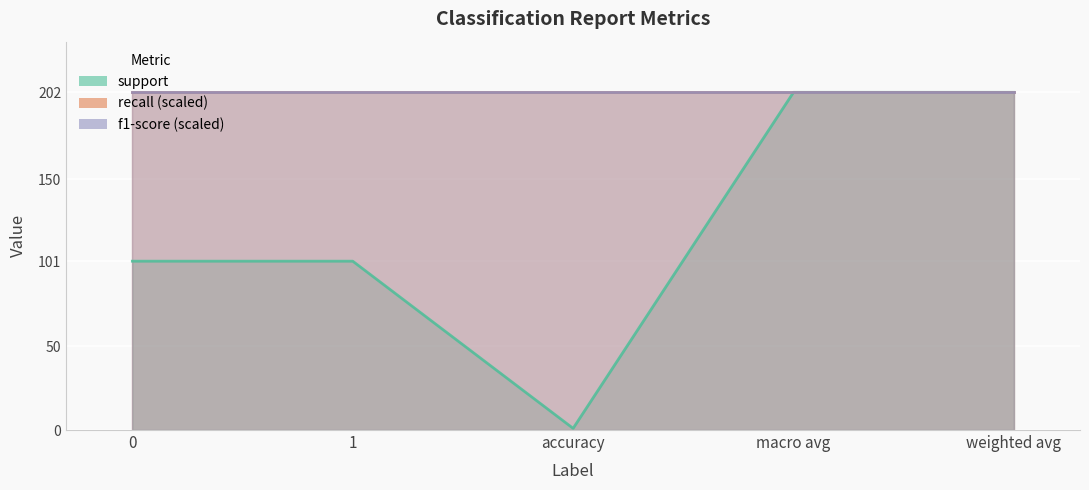

True or false: recall and f1-score cross at least once.

False